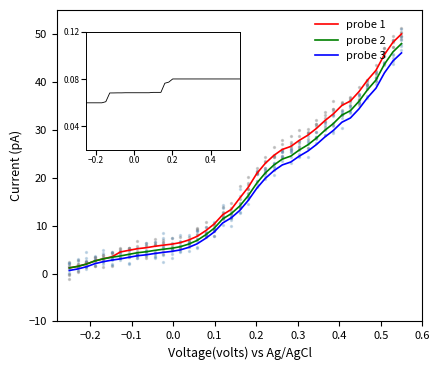

At how many categories does at least one series exceed 31?

10